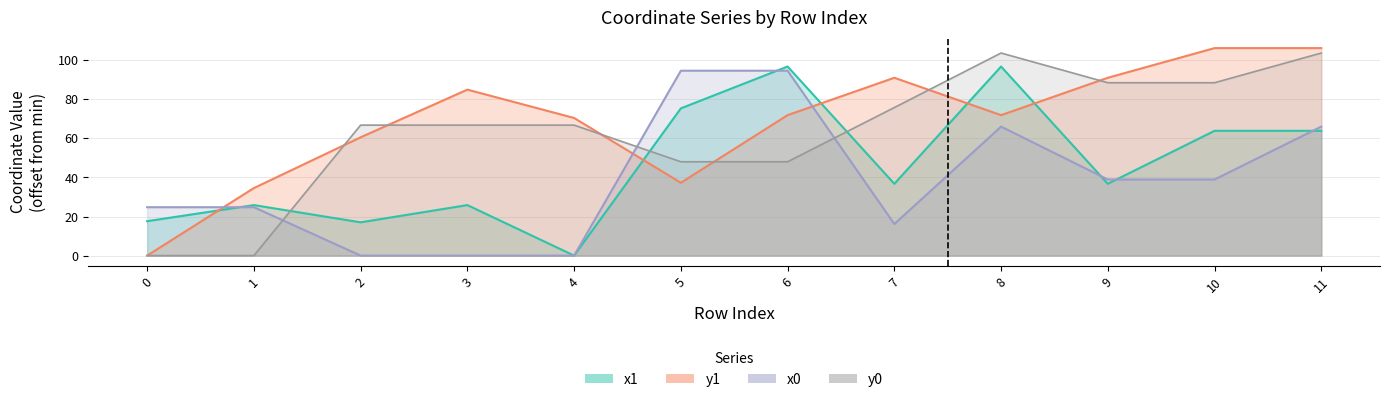

What is the highest value of the y0 series?

103.6